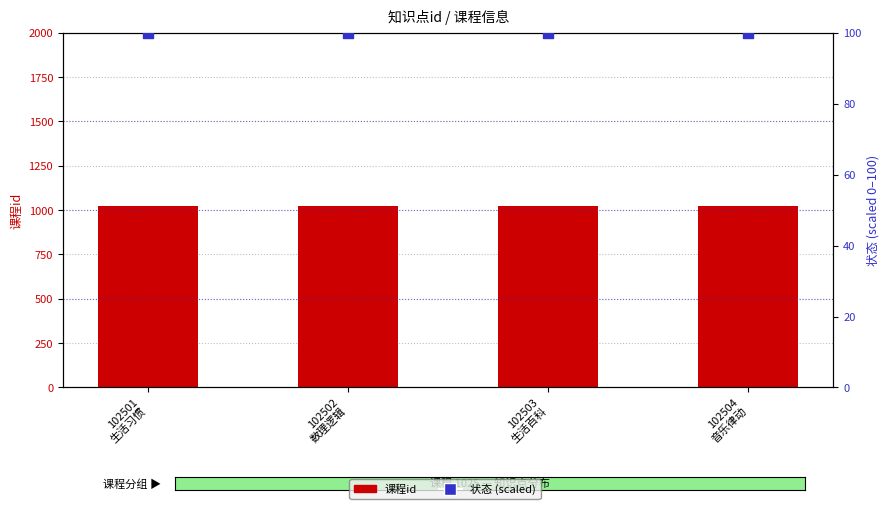

At how many categories does at least one series exceed 1012?

4